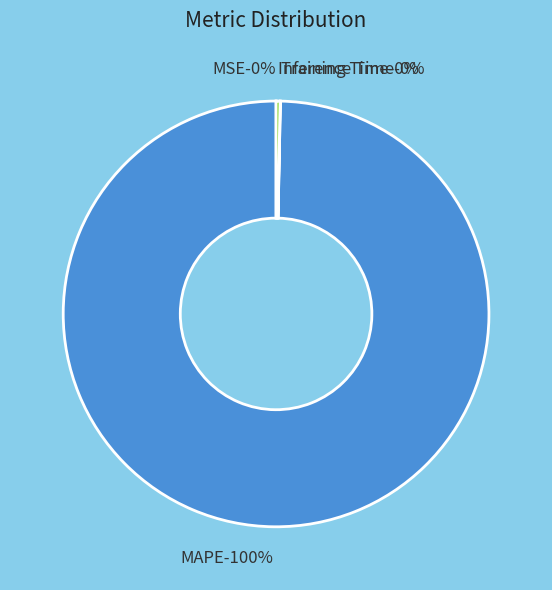

To the nearest percent, what percentage of the pie is MAPE?

100%